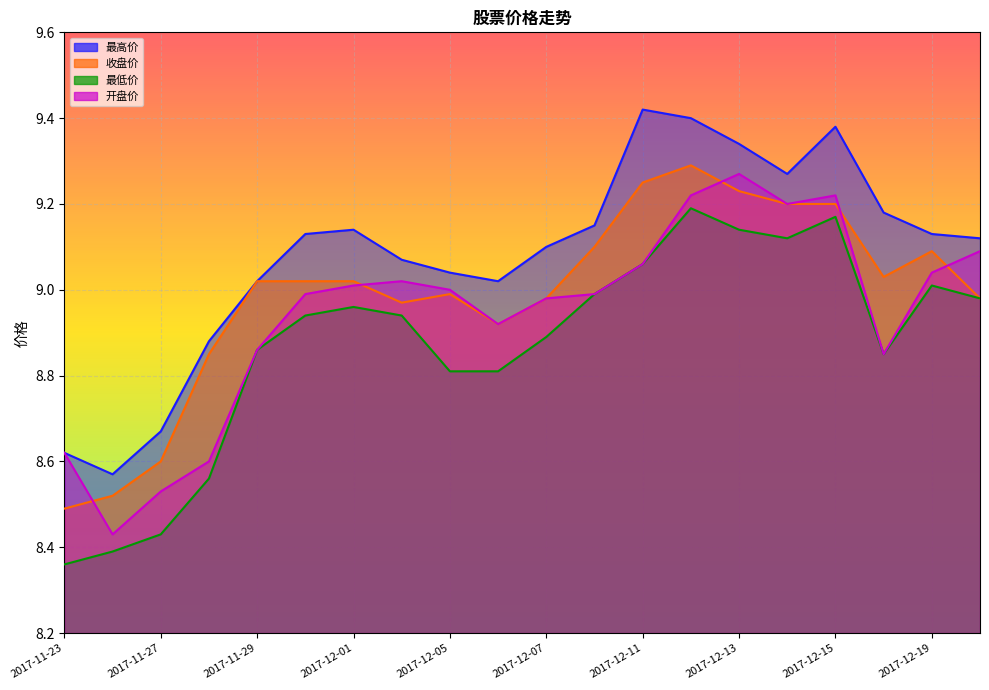

In 开盘价, how many points are lower than both neighbors (excluding endpoints)?

4